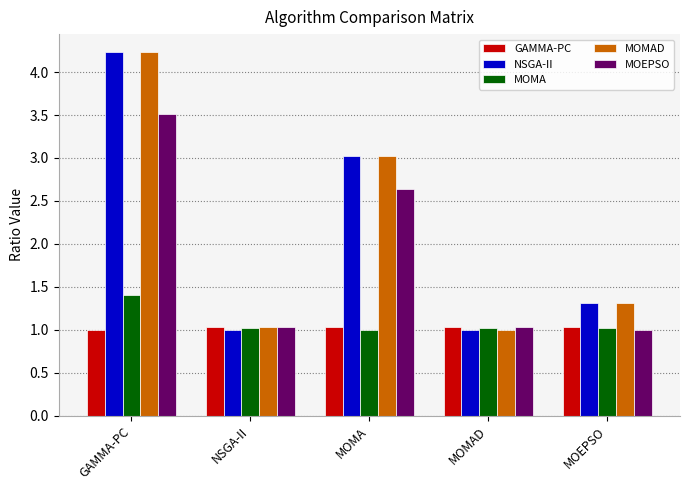

What is the difference between the highest and lowest values at MOMA?

2.0